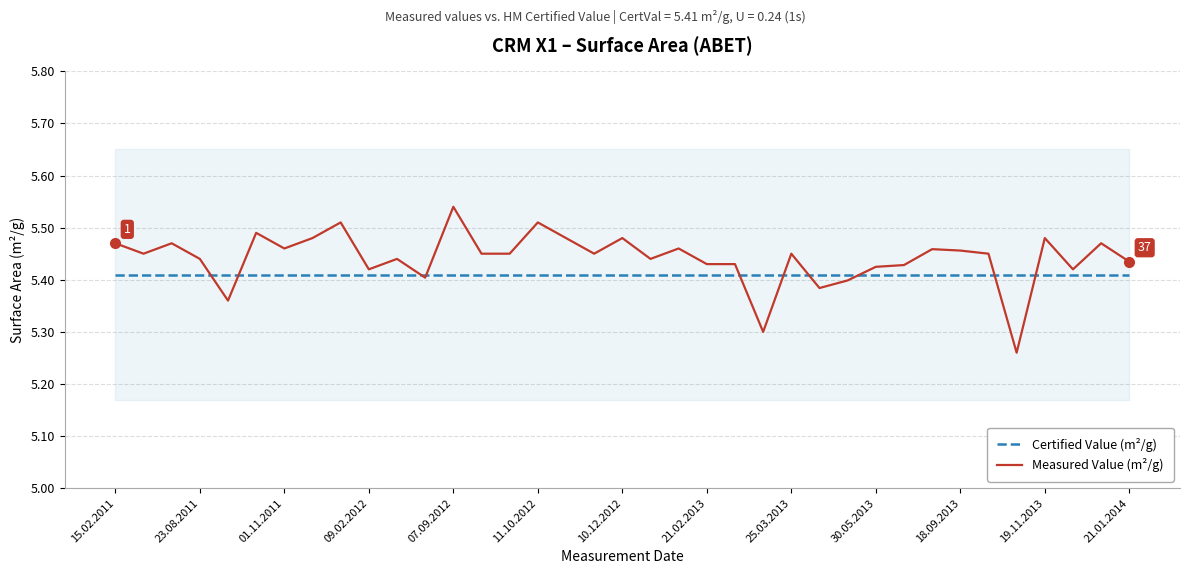

Is it true that Certified Value (m²/g) equals 5.4 at 11.10.2012?

True